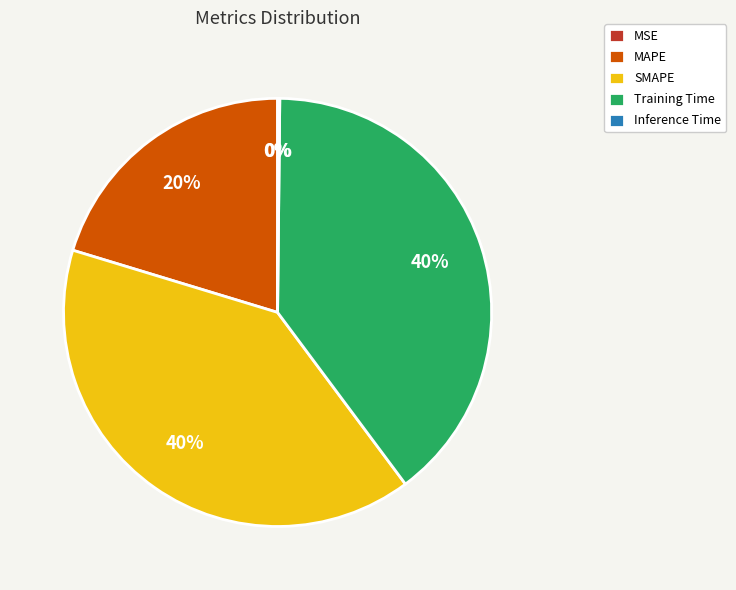

The MAPE slice represents 30% of the pie. True or false?

False